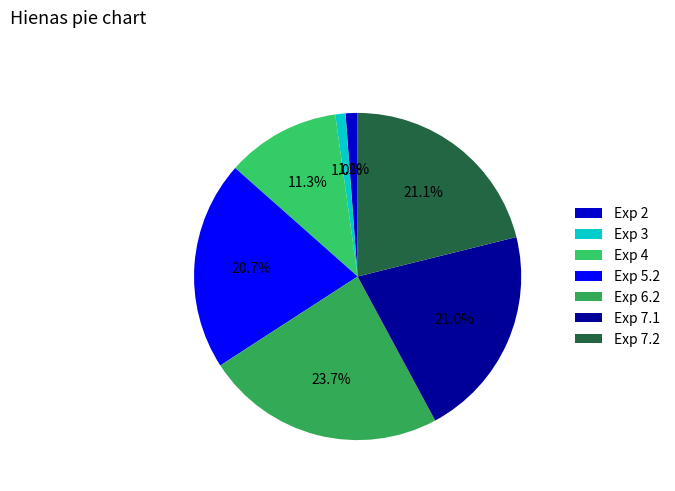

To the nearest percent, what is the difference between the largest and smallest slice percentages?

23%